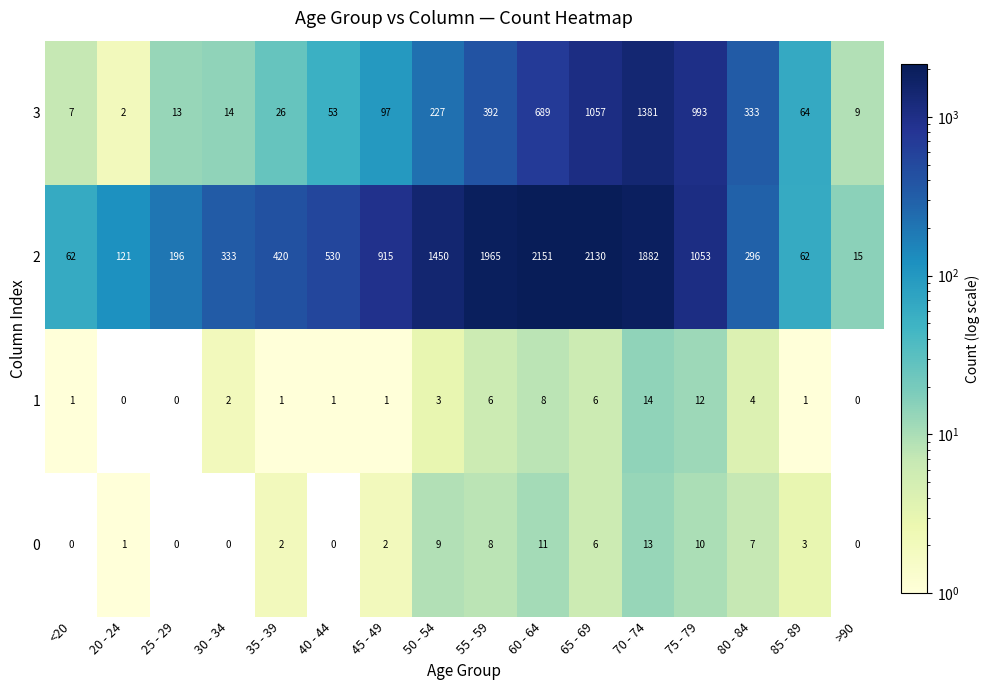

What is the difference between the maximum and minimum values in the 1 series?

14